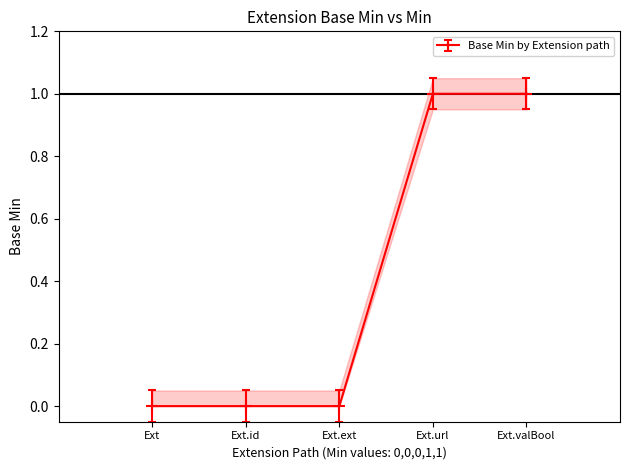

True or false: Base Min lower and Base Min intersect in this chart.

False